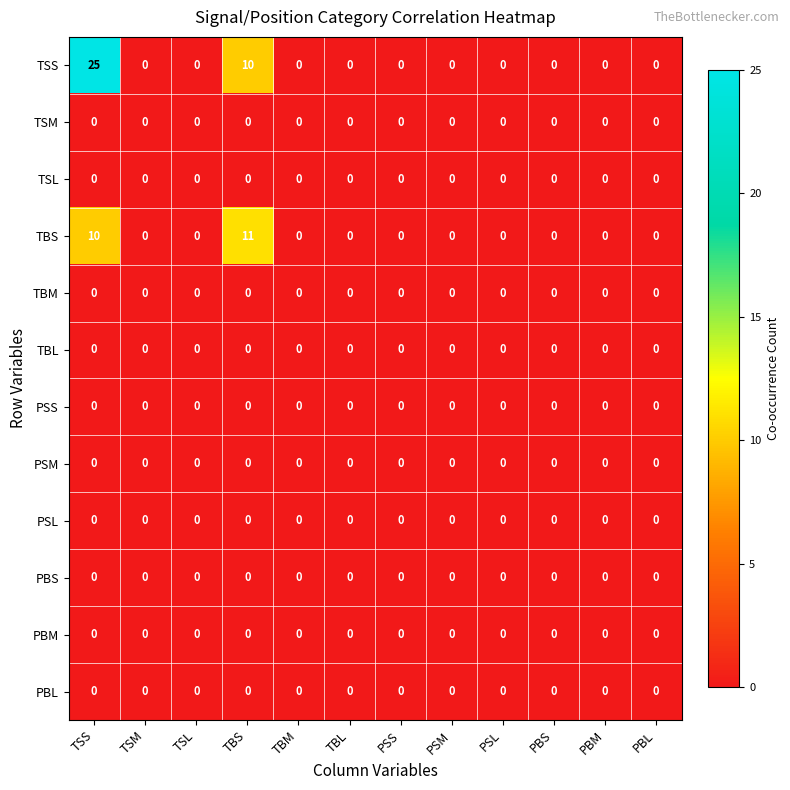

What is the difference between the maximum and minimum values in the TSS series?

25